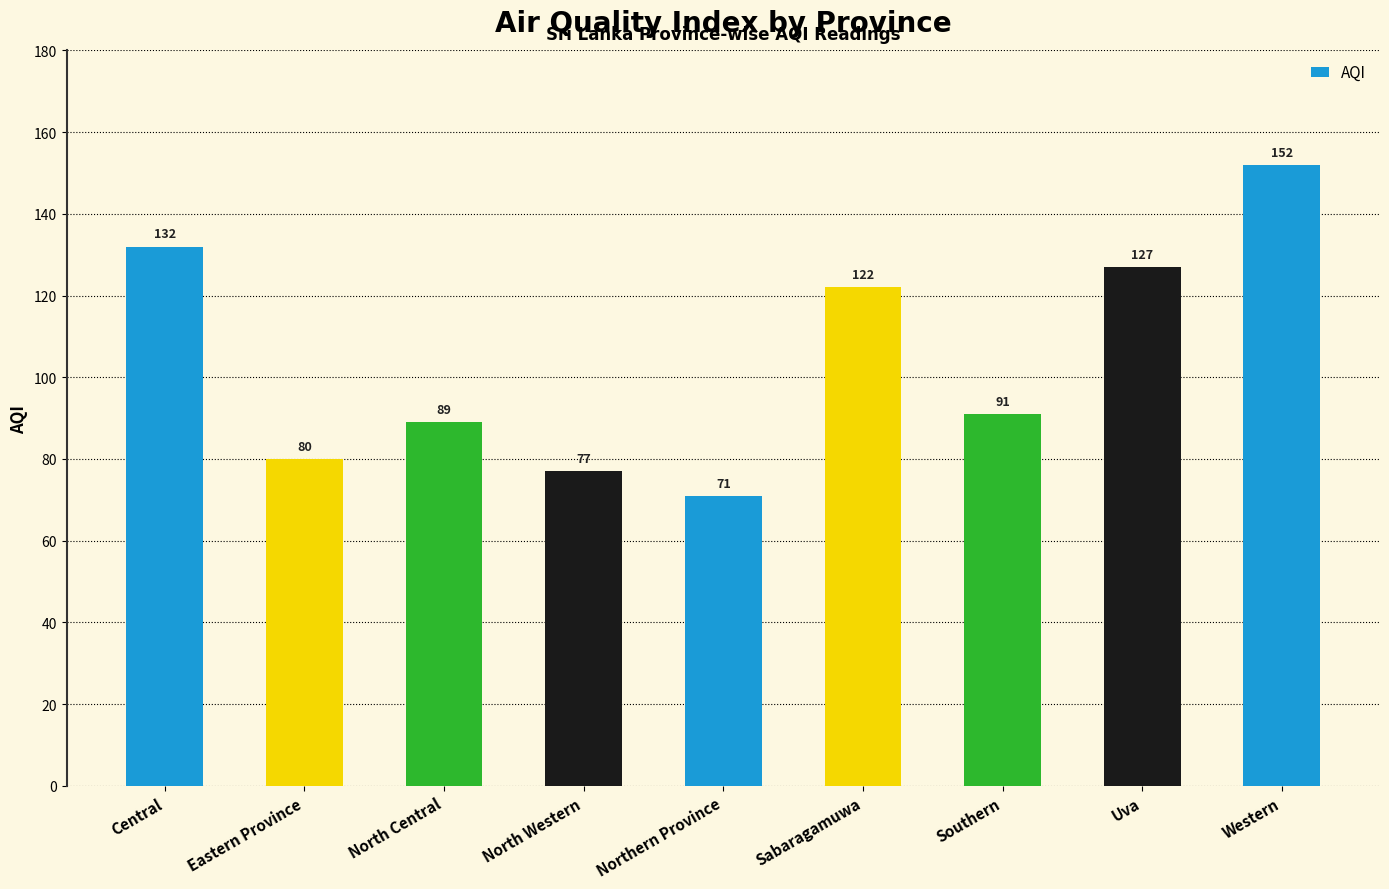

What position from the right is Western?

1